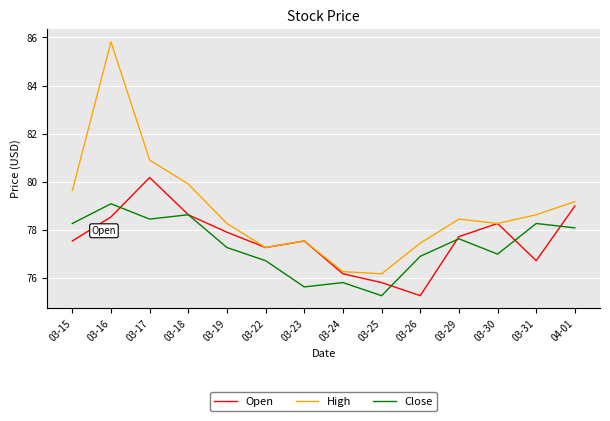

Does the chart have visible grid lines?

Yes